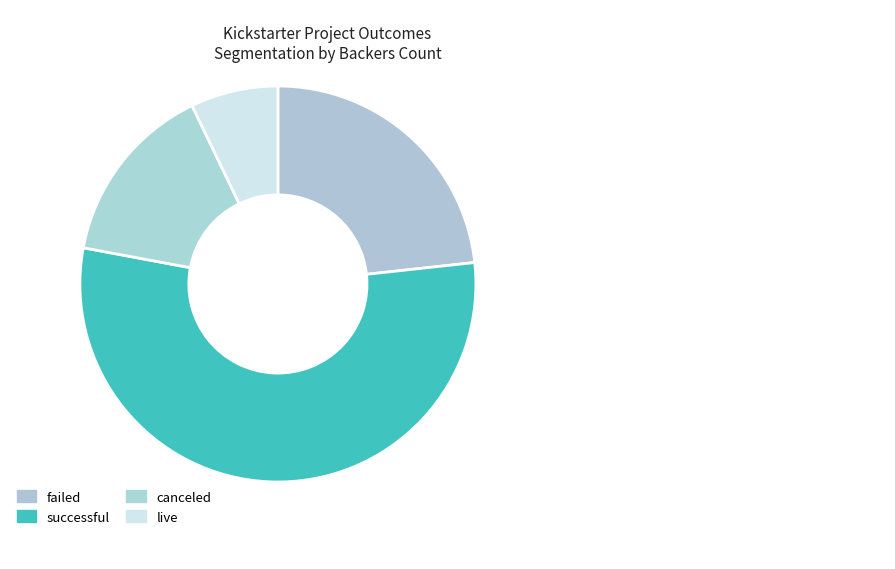

To the nearest percent, what is the difference between the largest and smallest slice percentages?

48%